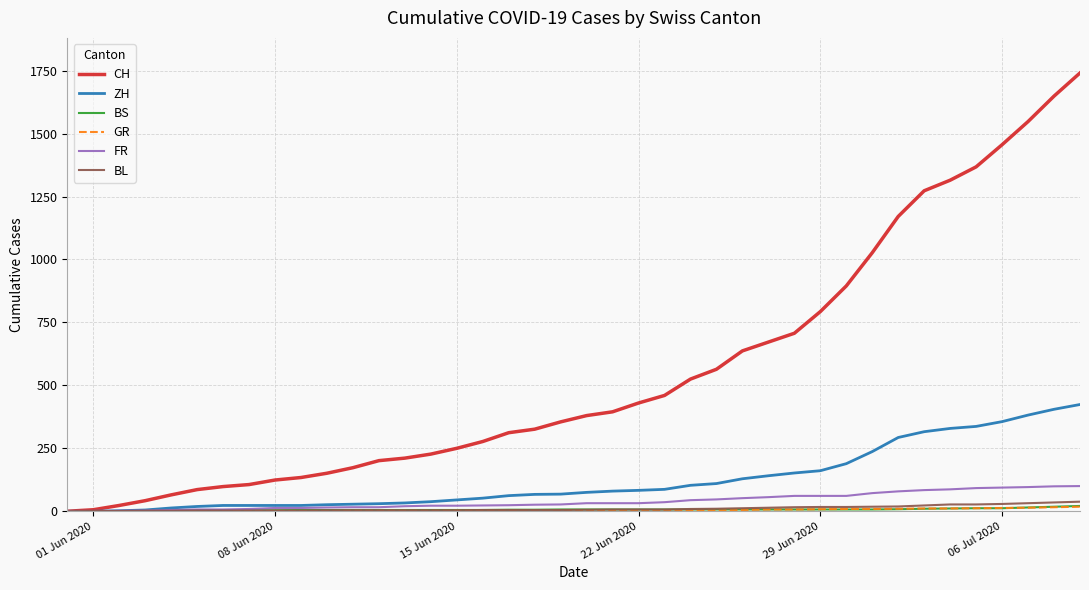

What is the maximum value shown in the chart?

1741